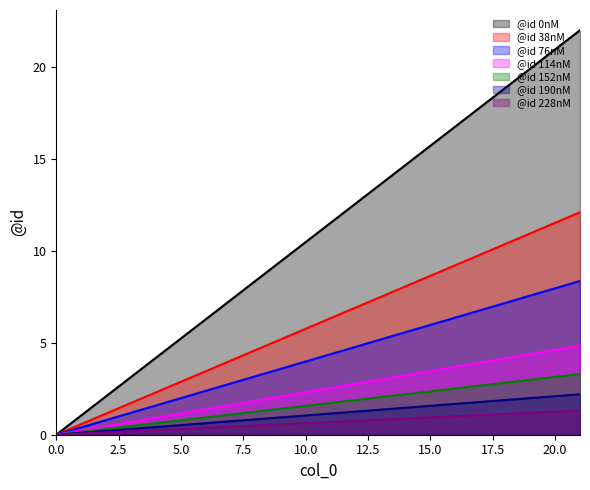

List the labels in order of value, smallest first.

0, 1, 2, 3, 4, 5, 6, 7, 8, 9, 10, 11, 12, 13, 14, 15, 16, 17, 18, 19, 20, 21